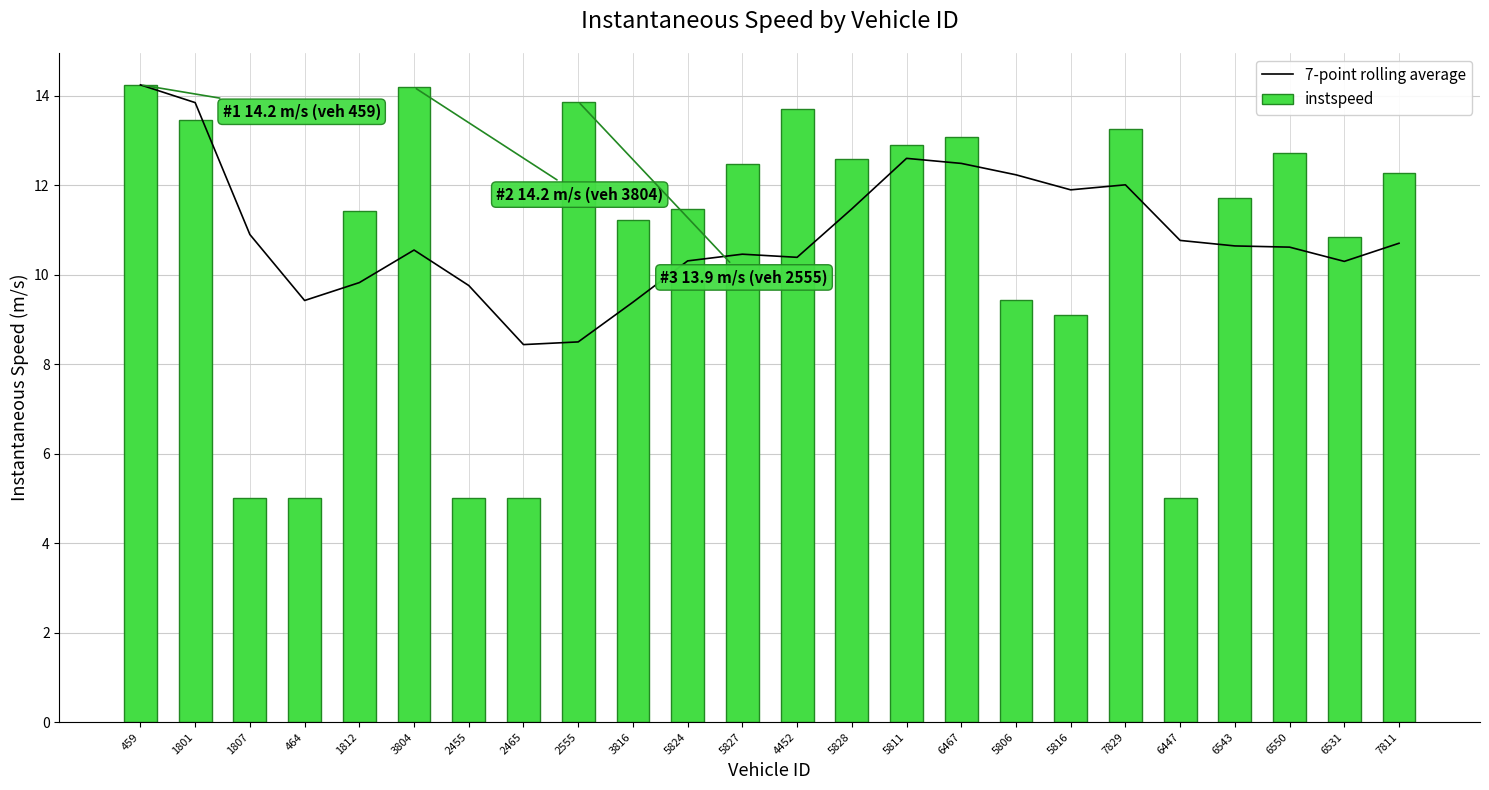

Which label corresponds to the smallest value in the chart?

1807